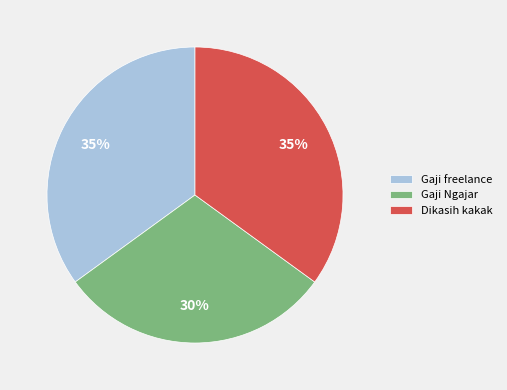

Which slice is the smallest?

Gaji Ngajar